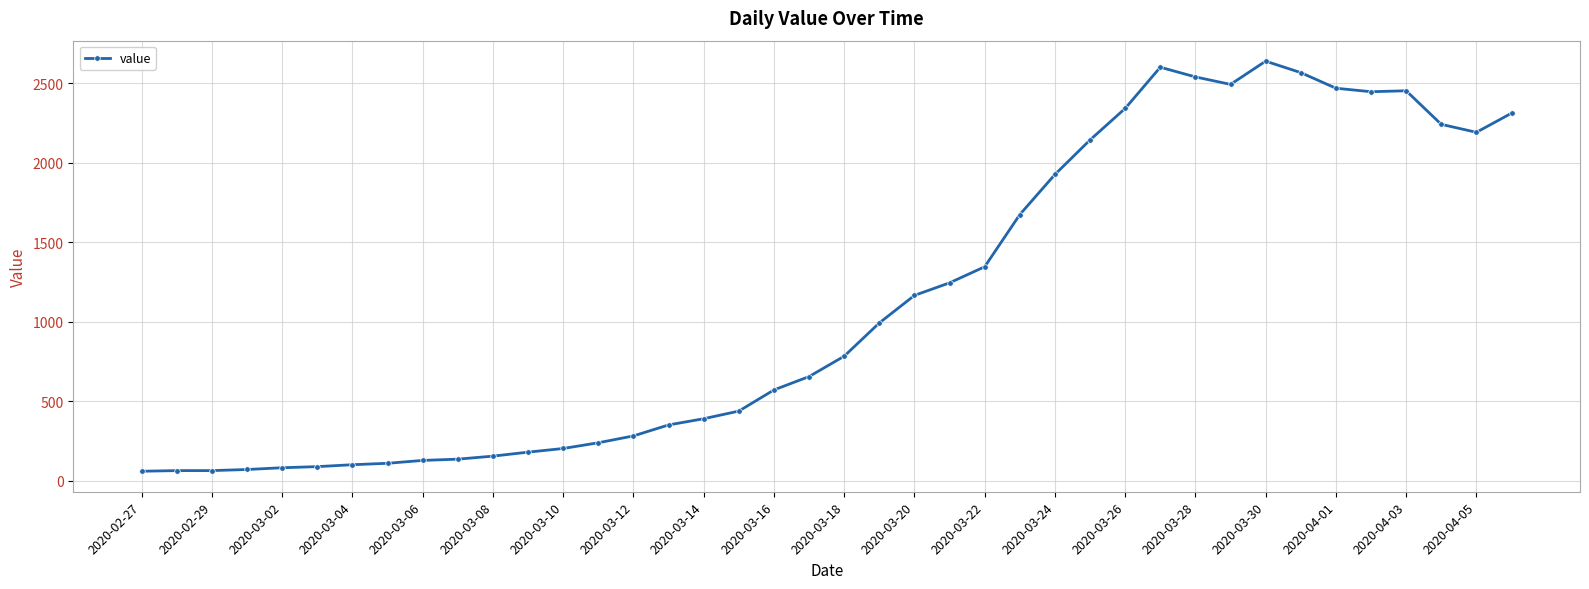

True or false: the data has more than 2 interior local peaks.

True